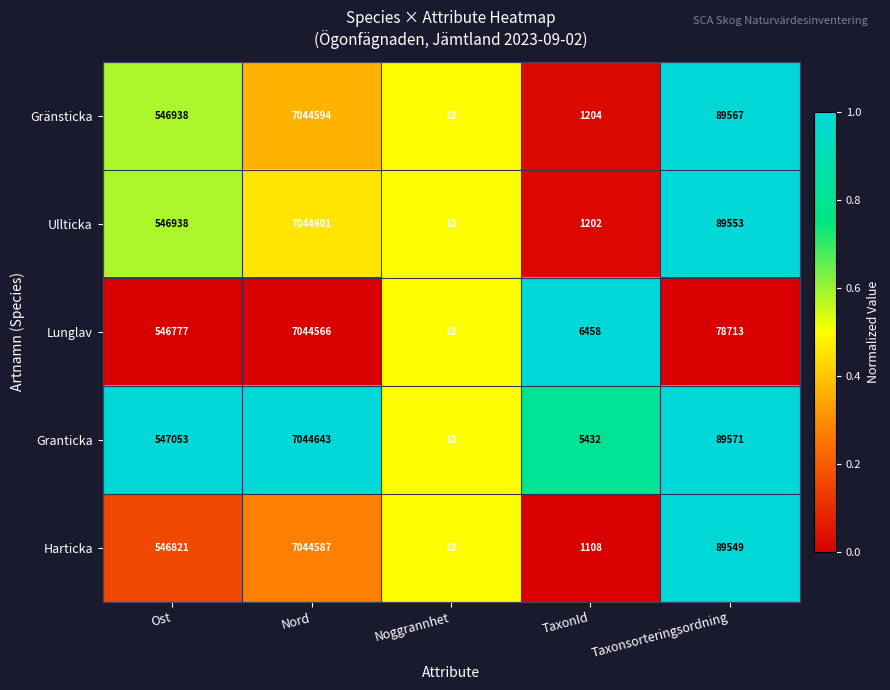

Reading right to left, what are all the values shown in this chart?

Gränsticka: 89567	1204	10	7044594	546938
Ullticka: 89553	1202	10	7044601	546938
Lunglav: 78713	6458	10	7044566	546777
Granticka: 89571	5432	10	7044643	547053
Harticka: 89549	1108	10	7044587	546821